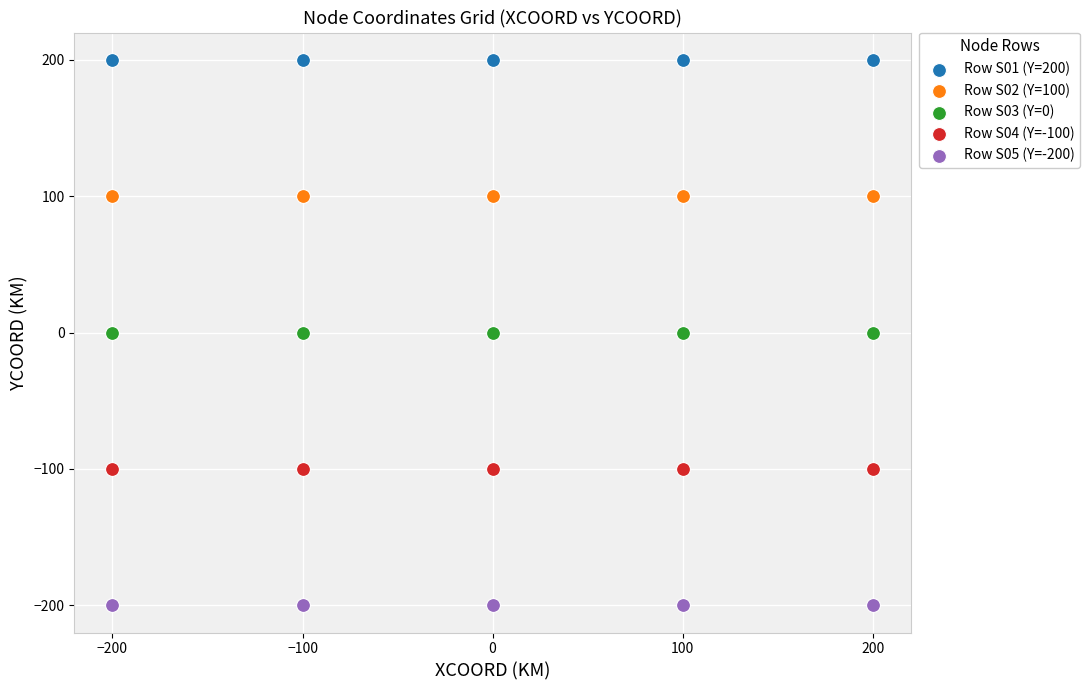

Which series reaches the maximum Y coordinate?

Row S01 (Y=200)